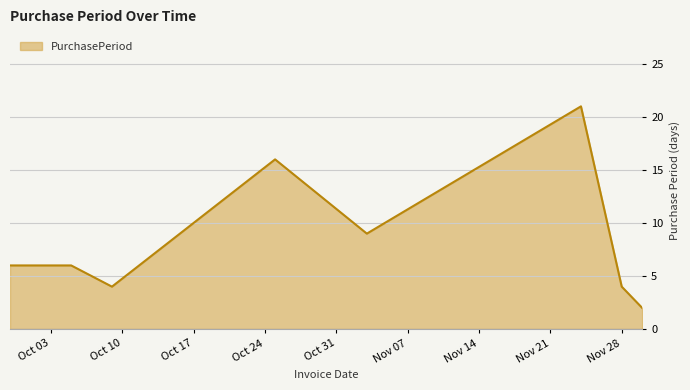

What is the sum of all values?

68